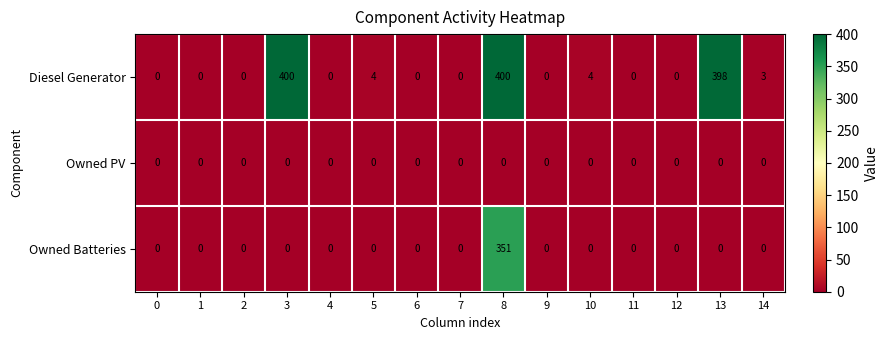

List the series in order of their peak value, lowest first.

Owned PV, Owned Batteries, Diesel Generator